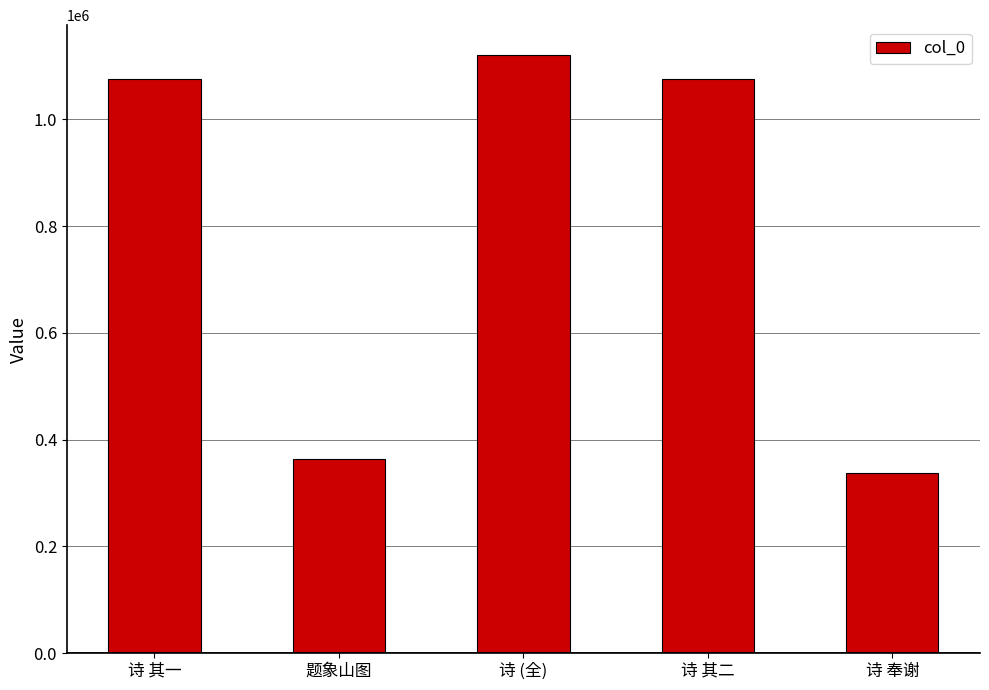

What is the label of the 3rd bar from the left?

诗 (全)